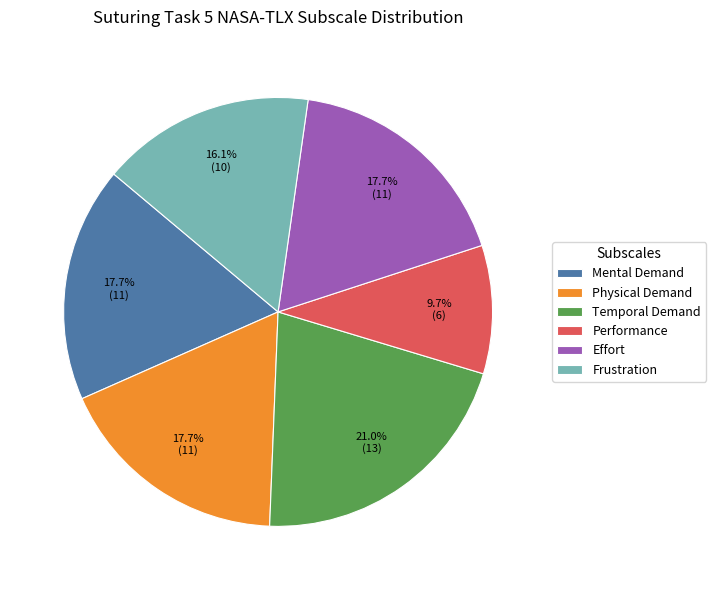

To the nearest percent, what percentage of the pie is Temporal Demand?

21%